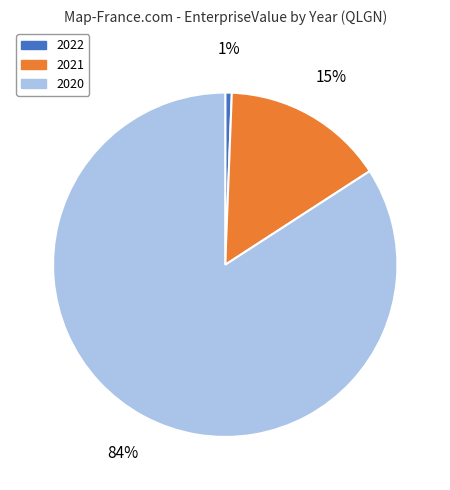

To the nearest percent, what percentage of the pie is 2020?

84%